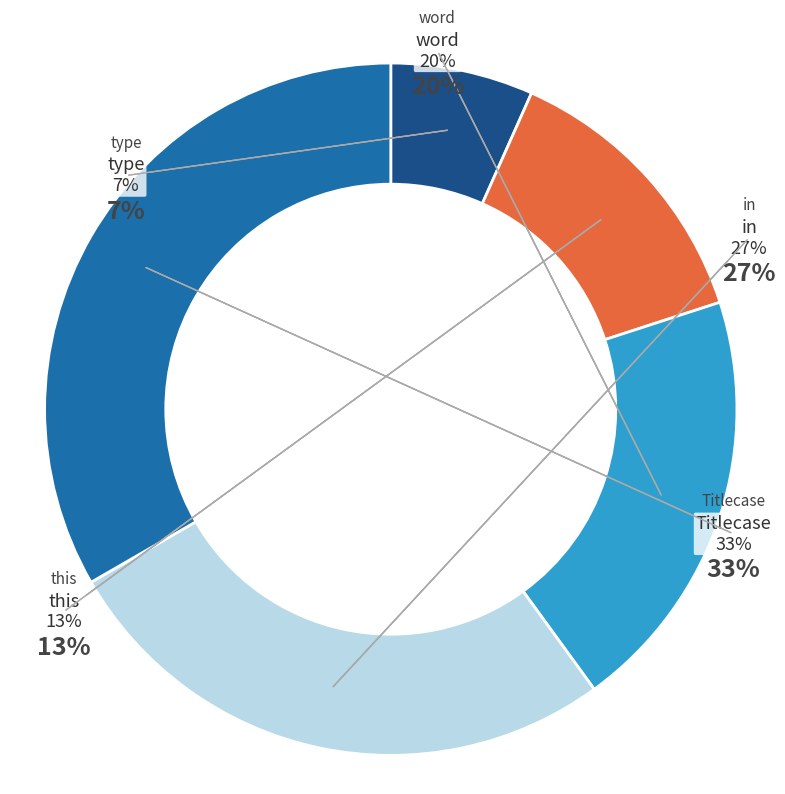

What is the smallest slice in the pie chart?

type